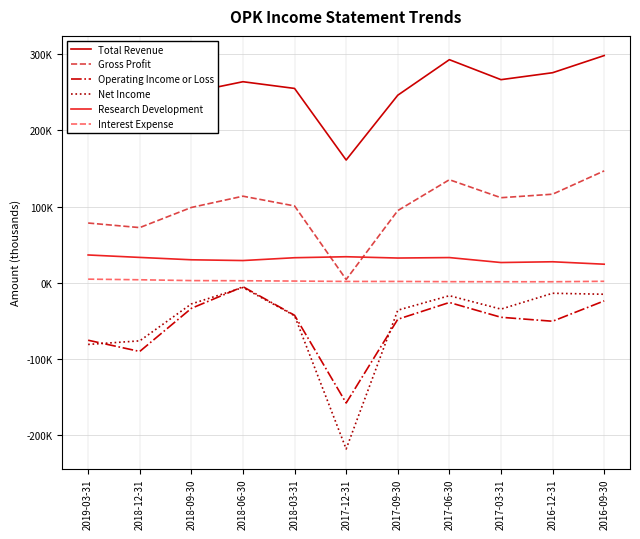

What is the spread (max minus min) of values at 2017-03-31?

311600